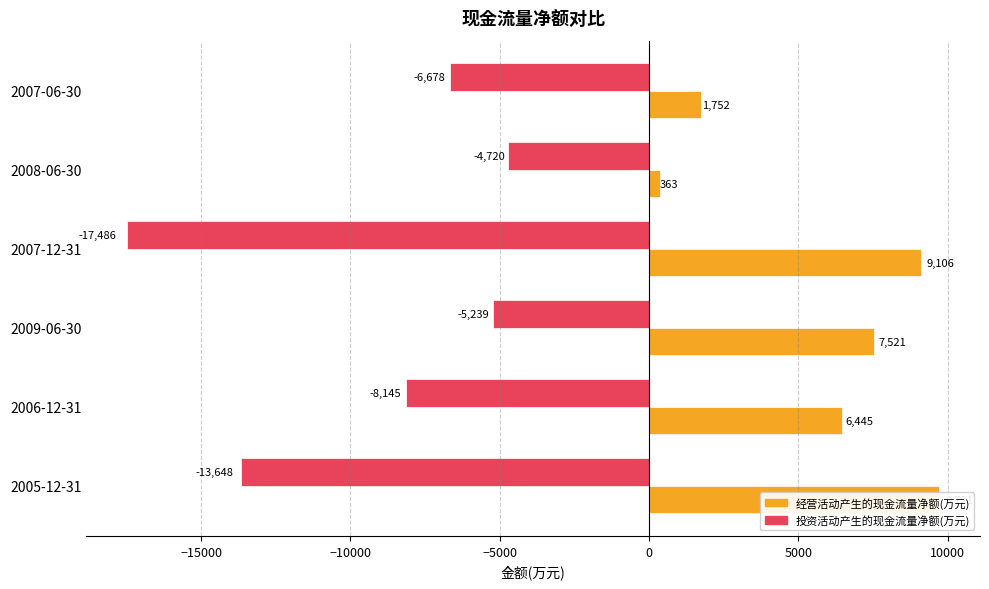

Which series has the largest range (max minus min)?

投资活动产生的现金流量净额(万元)